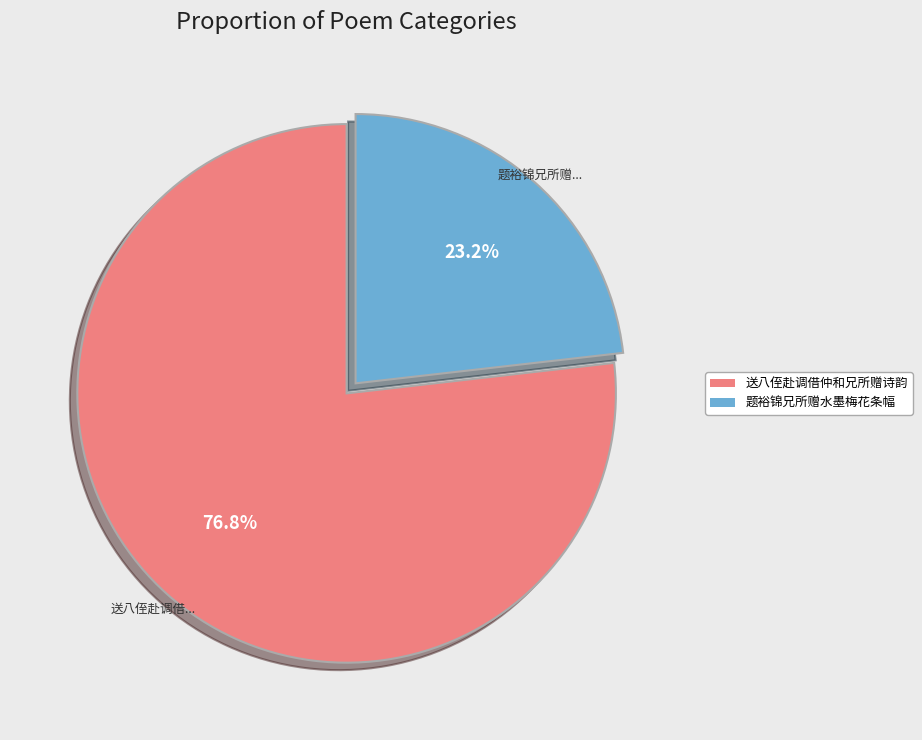

Combined, what portion of the pie is 题裕锦兄所赠水墨梅花条幅 and 送八侄赴调借仲和兄所赠诗韵?

100.0%